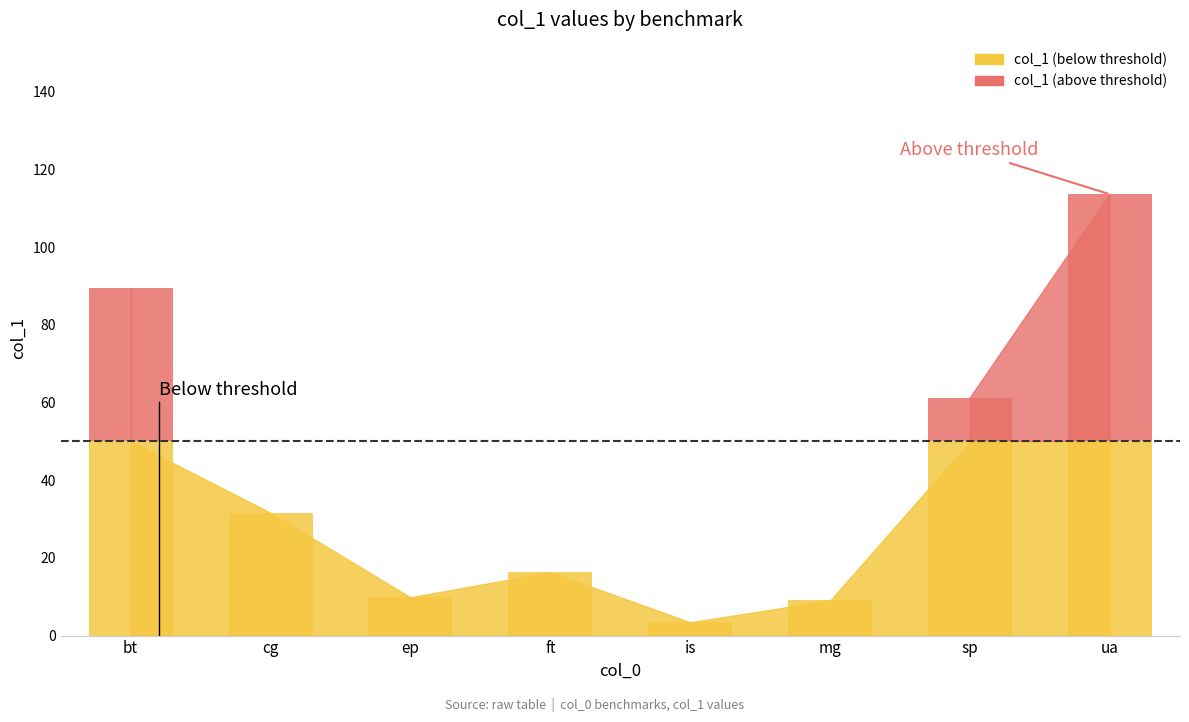

Reading left to right, what are all the values shown in this chart?

bt=89.4	cg=31.6	ep=9.9	ft=16.3	is=3.4	mg=9.1	sp=61.1	ua=113.6